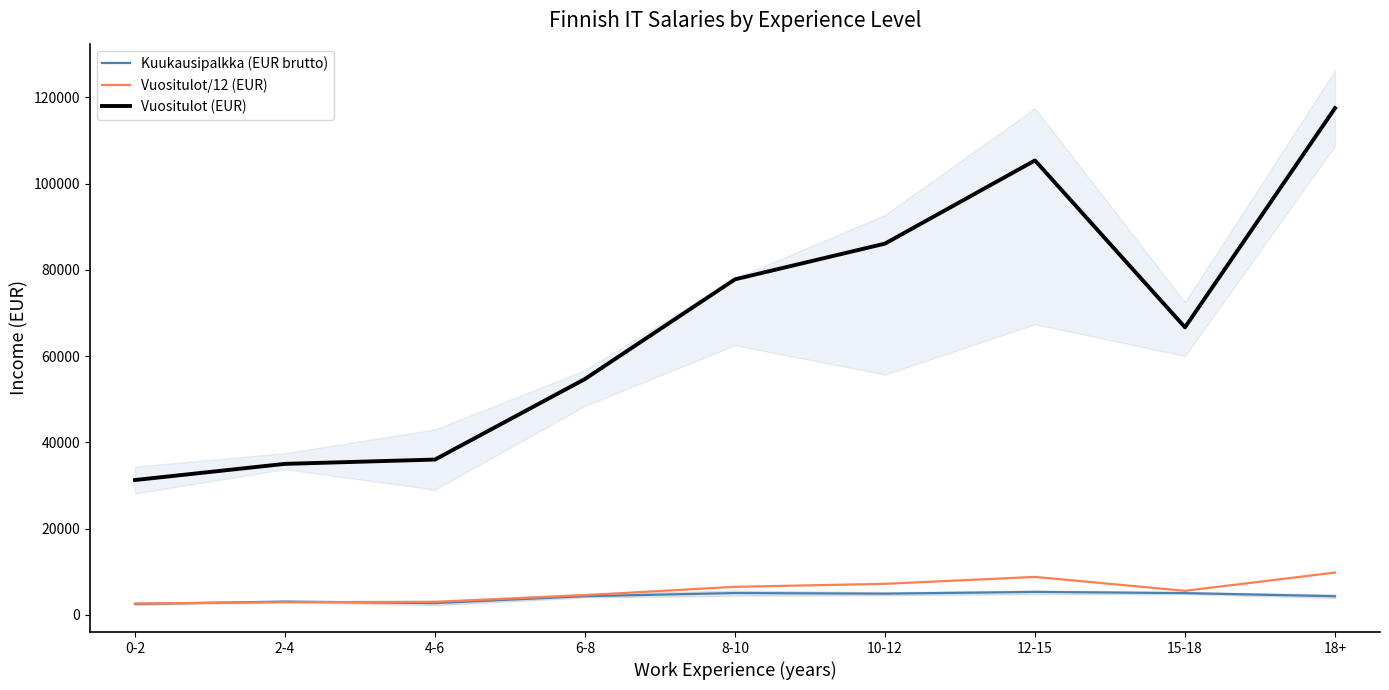

Which has a higher value, 4-6 or 6-8?

6-8